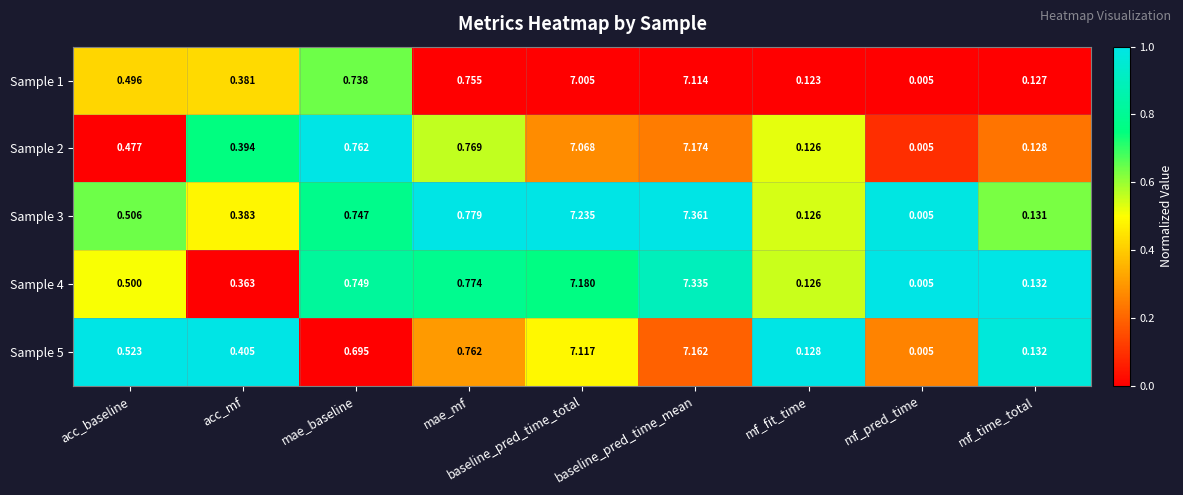

Where is Sample 4 nearest to the value 3?

mae_mf